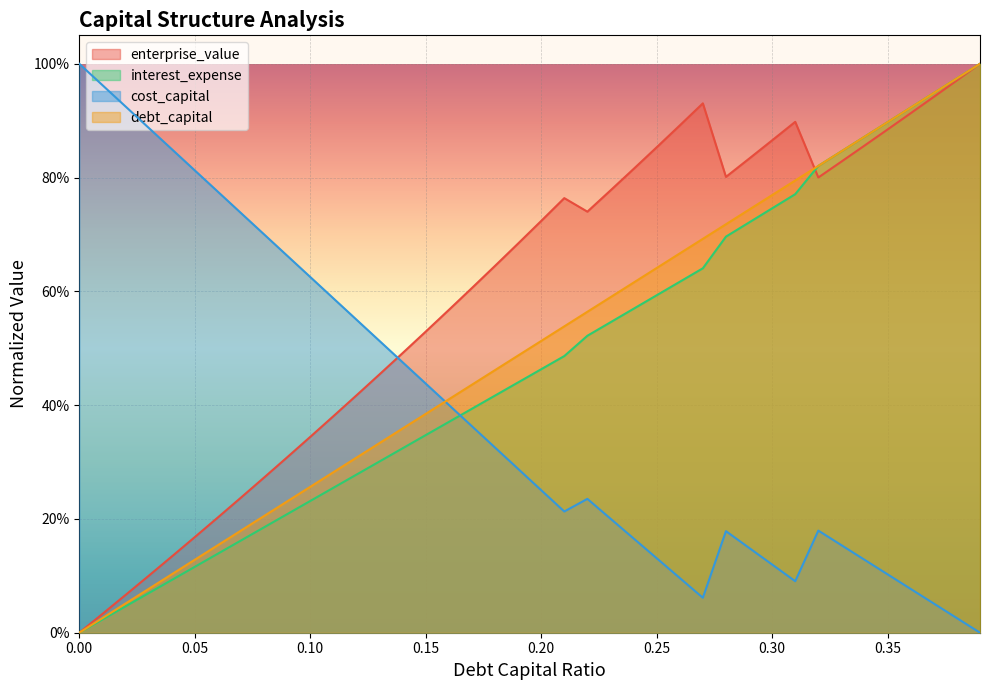

What is the label of the 20th point from the left?

0.19